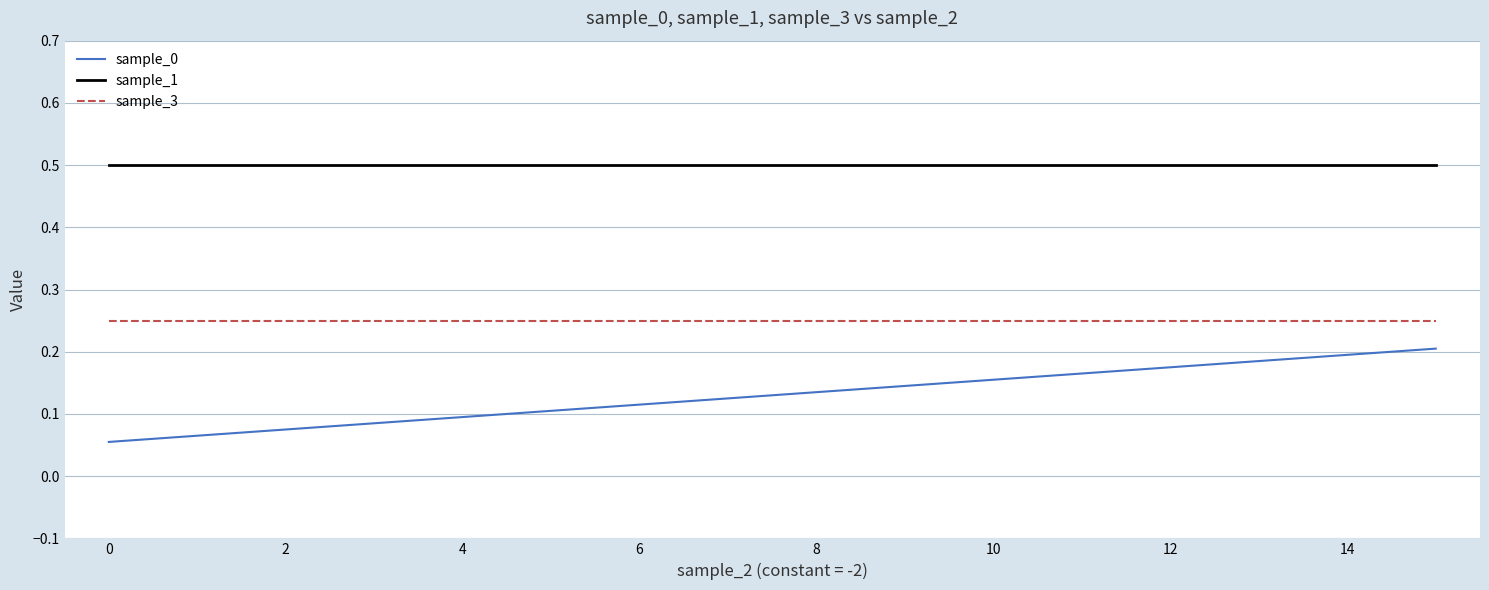

List the series in order of their overall mean, lowest first.

sample_0, sample_3, sample_1